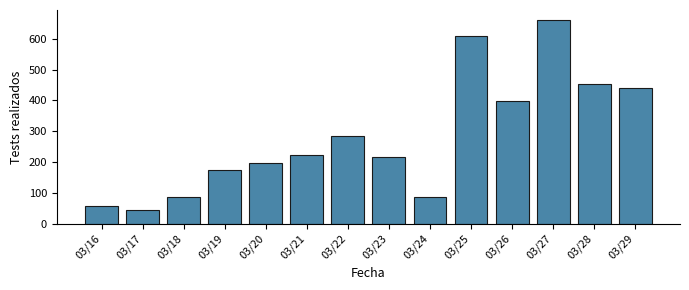

What is the value of the 9th bar from the left?

86